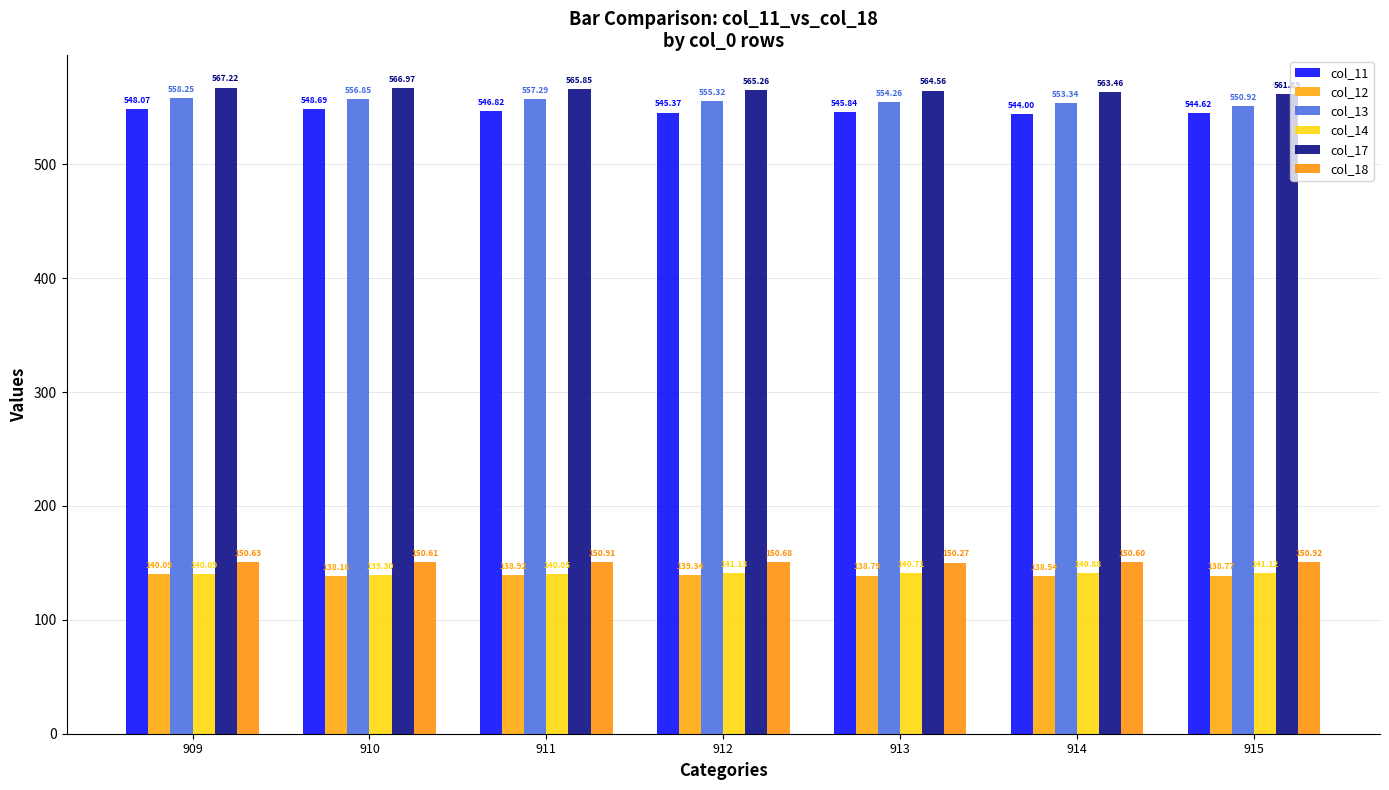

What is the greatest value displayed?

567.2